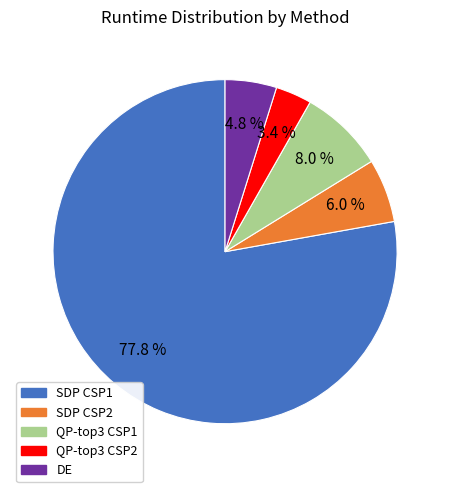

Count the number of slices in the pie.

5